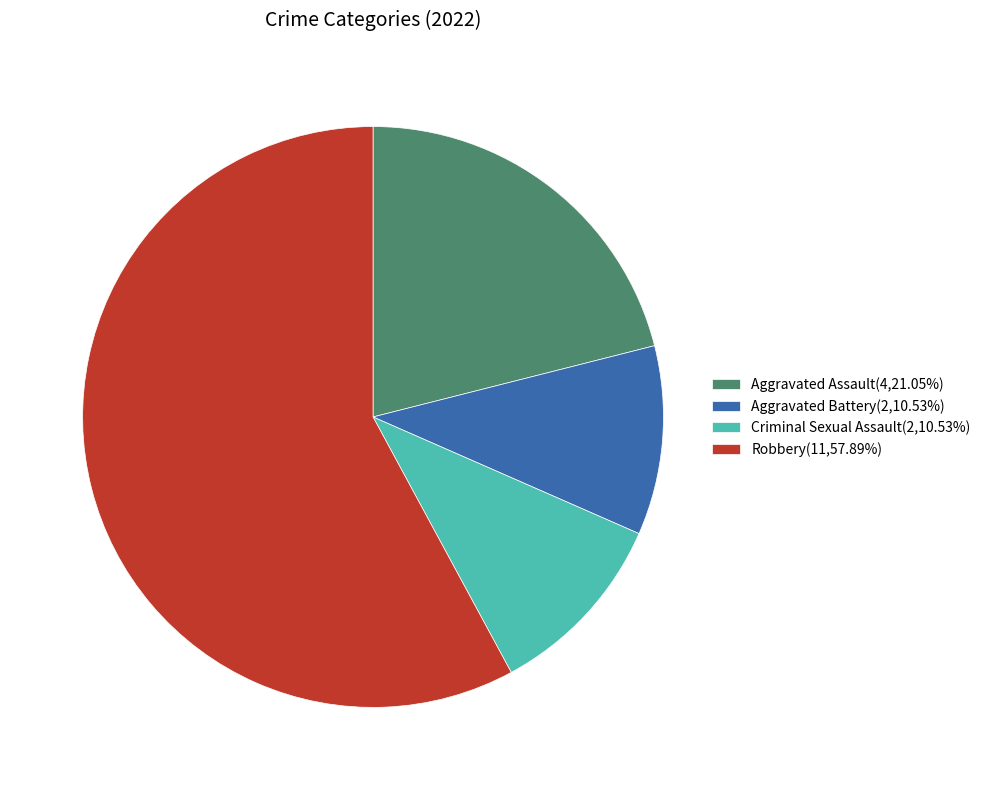

Is there any slice that represents more than half of the pie?

Yes